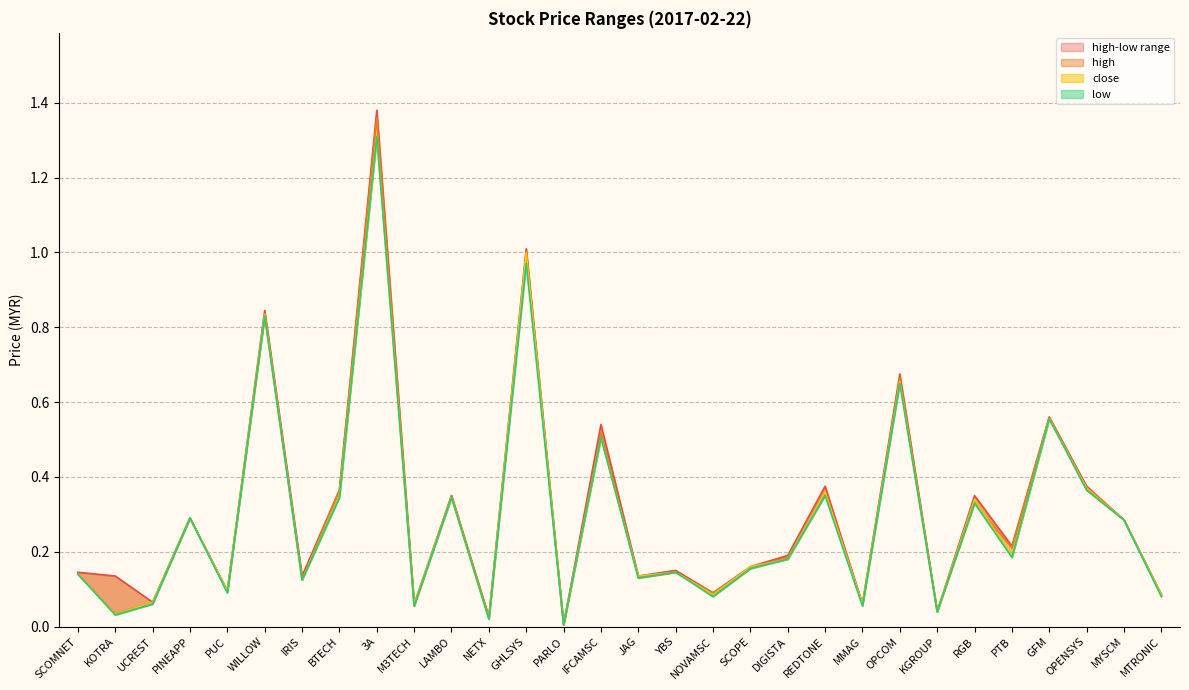

In high line, how many points are higher than both neighbors (excluding endpoints)?

11